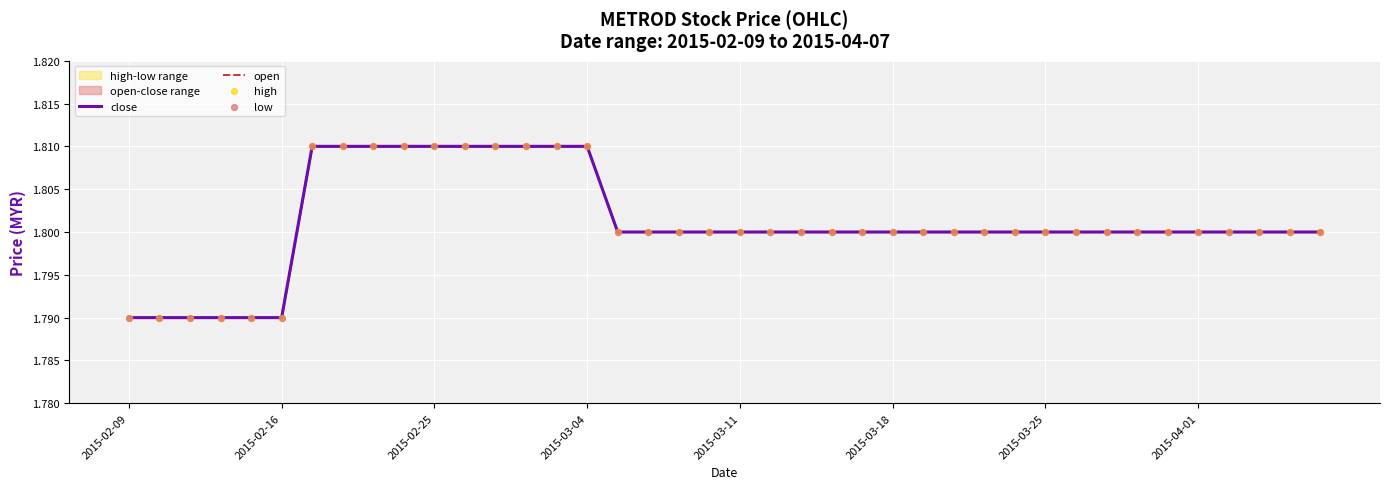

Is the value of high at 2015-03-25 greater than the value of low at 15?

No